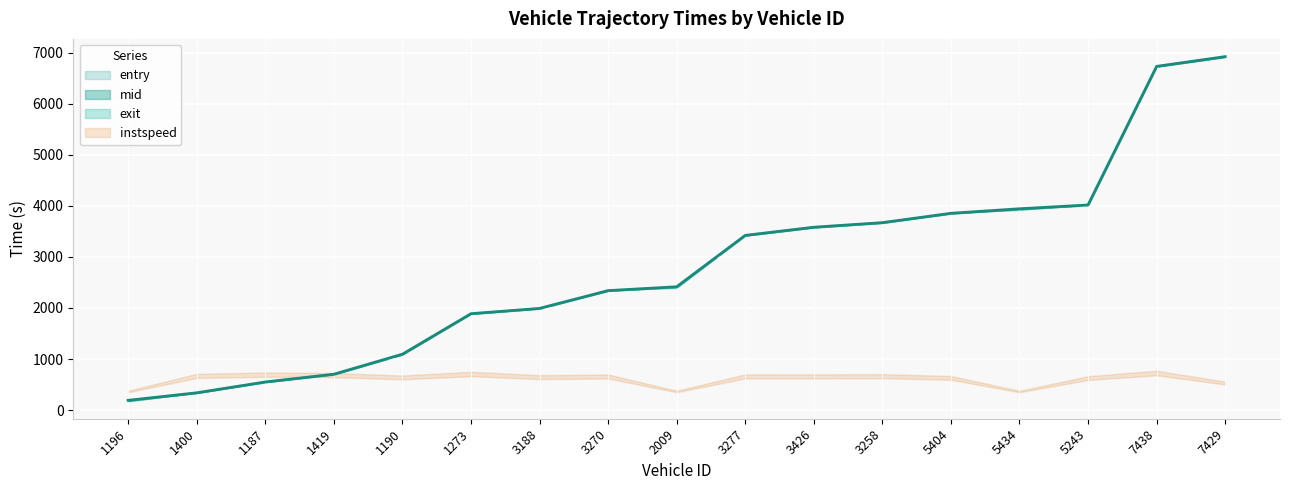

True or false: entry has a value of 1983.6 at 3188.

True